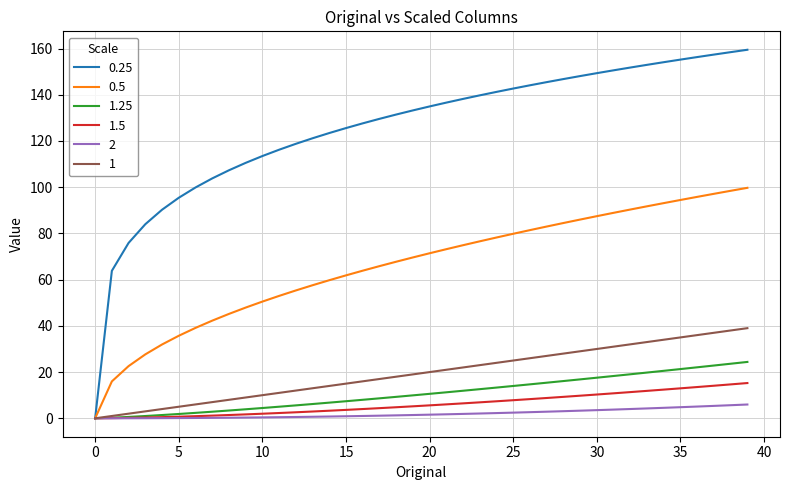

What is the difference between the maximum and minimum values in the 1.25 series?

24.4